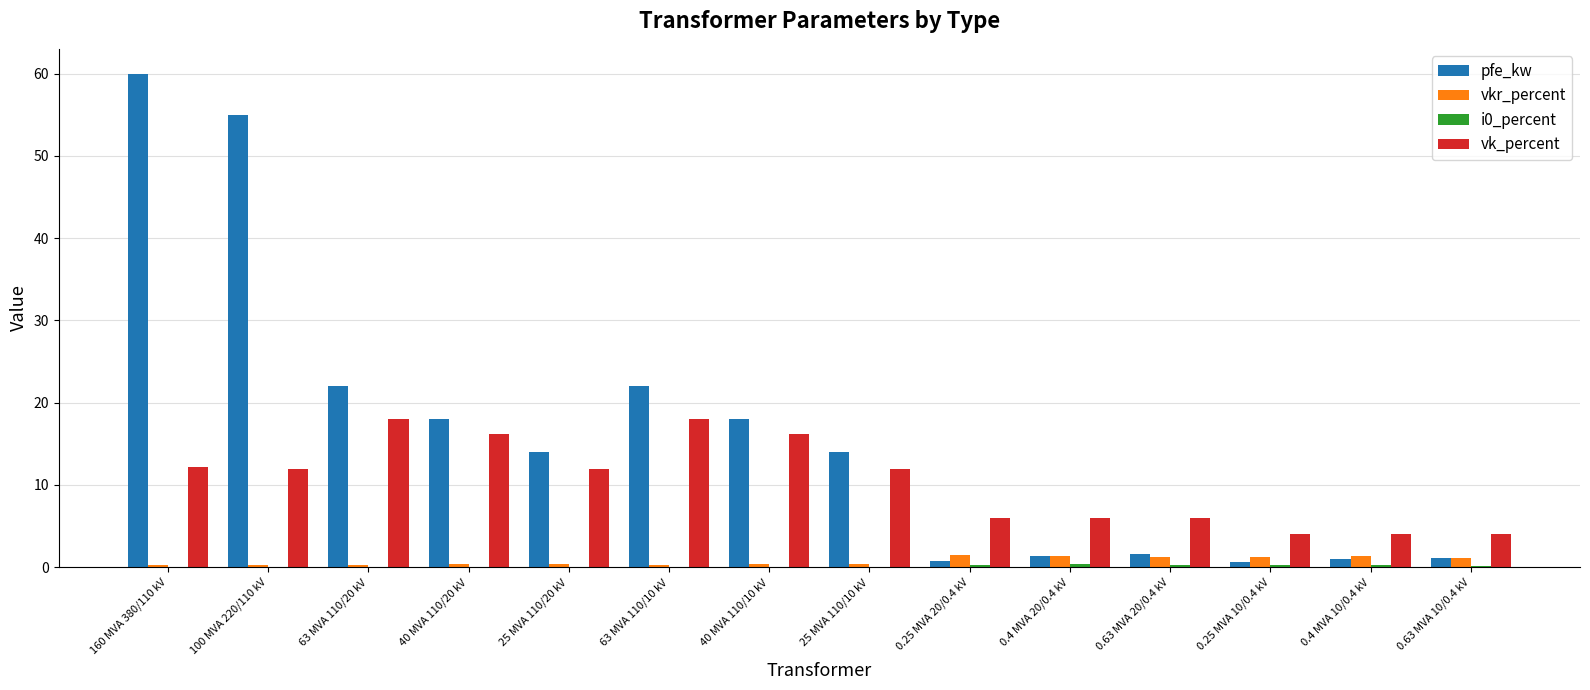

Which series has the largest total across all categories?

pfe_kw